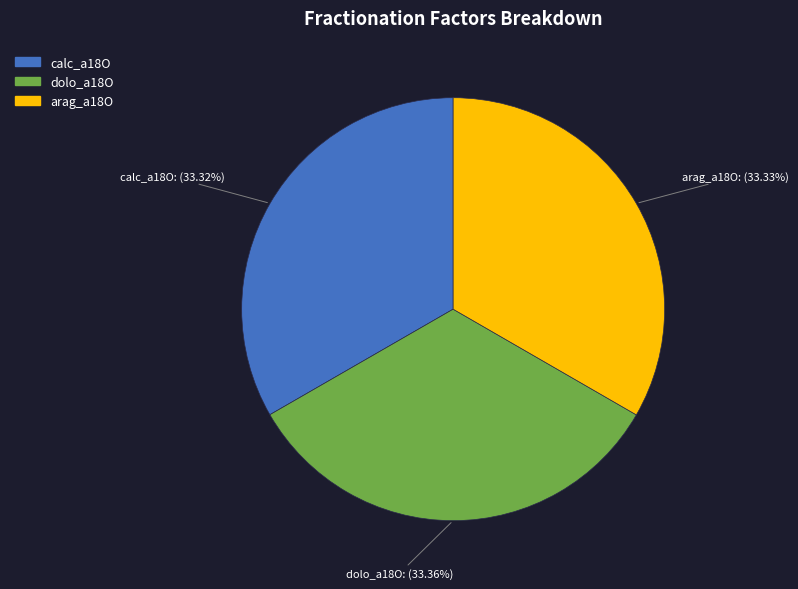

How many segments does this pie chart have?

3